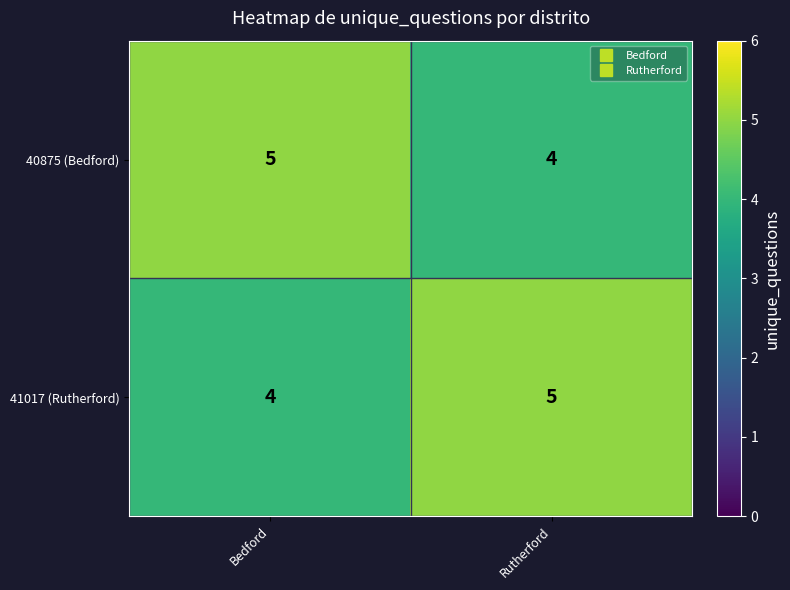

List the labels in order of 40875 (Bedford) value, largest first.

Bedford, Rutherford